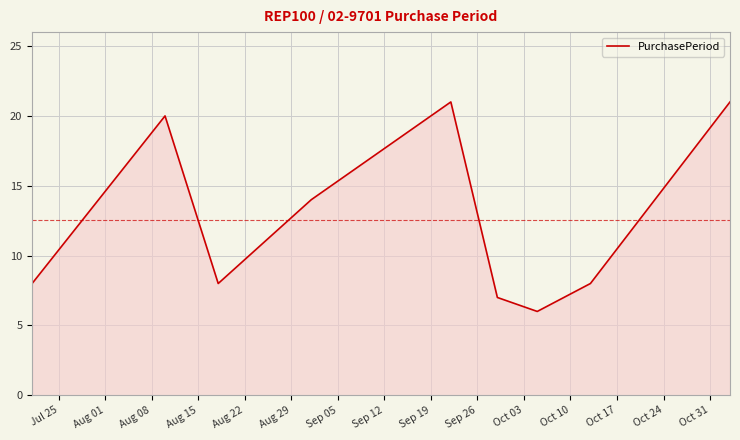

What is the difference between the maximum and minimum values?

15